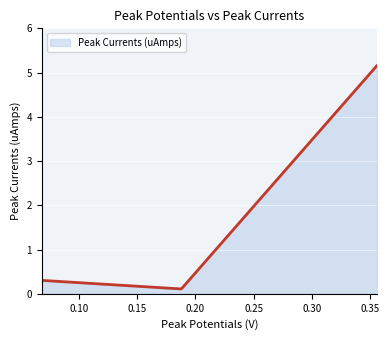

What is the difference between the maximum and minimum values?

5.0